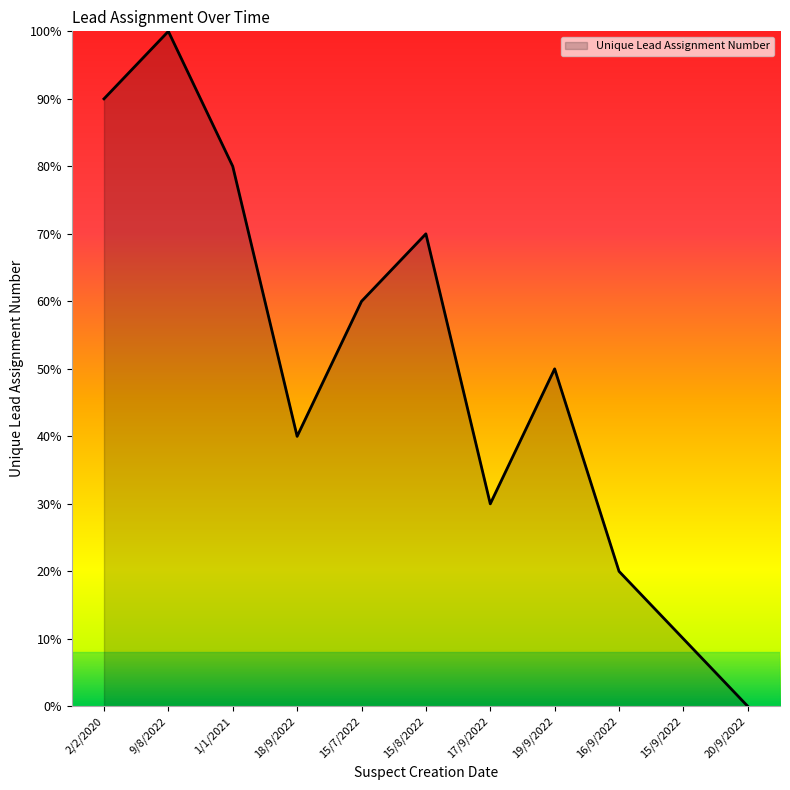

At which category does the chart reach its peak across all series?

9/8/2022